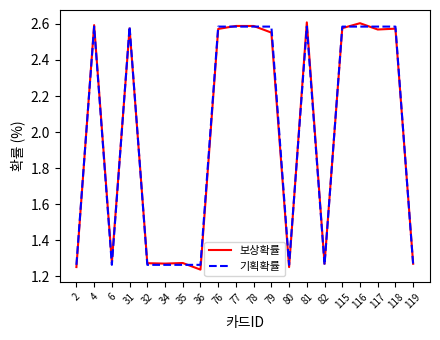

True or false: 보상확률 and 기획확률 cross at least once.

True